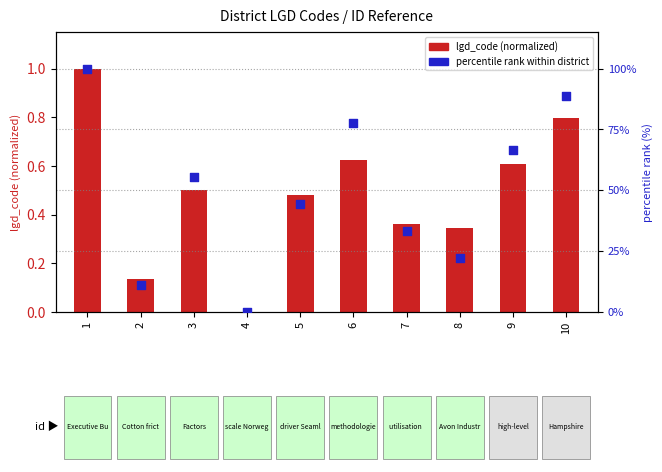

At which category is the sum across all series the highest?

1